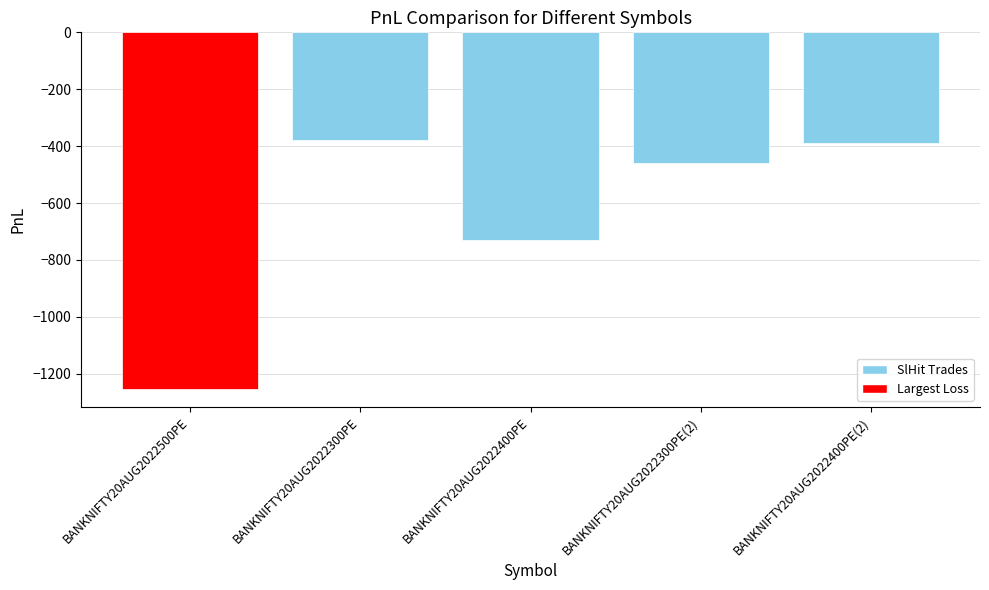

Where does the data first go above -458?

BANKNIFTY20AUG2022300PE